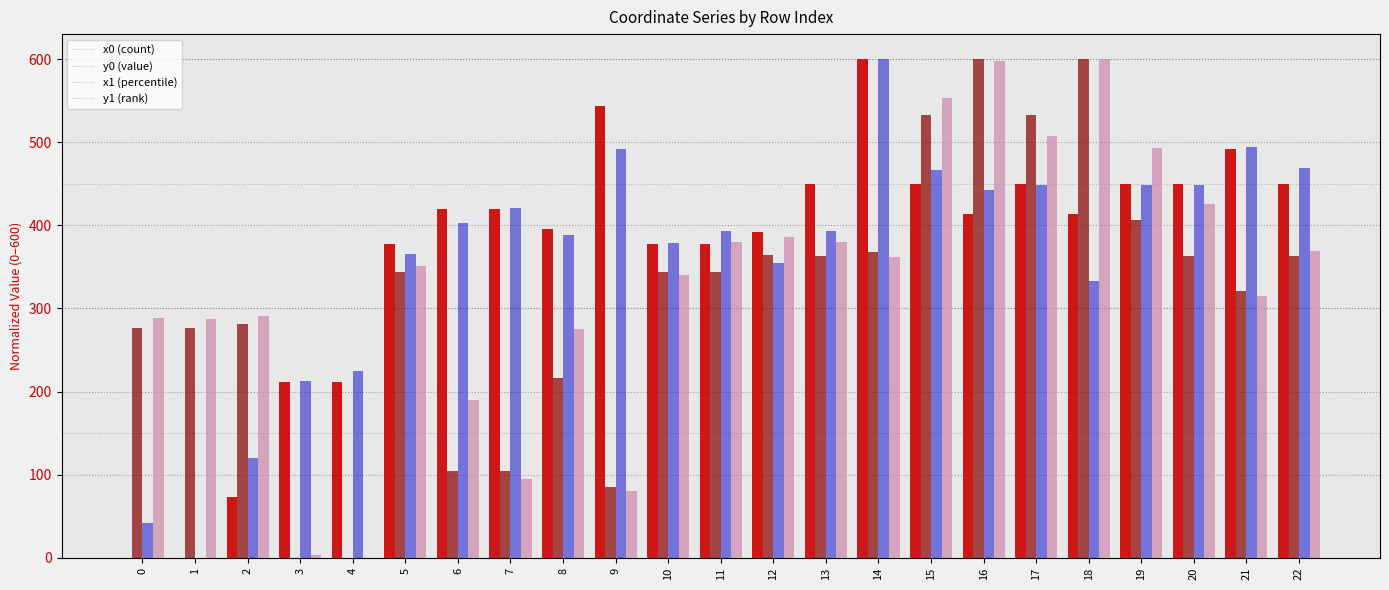

What is the greatest value displayed?

600.0